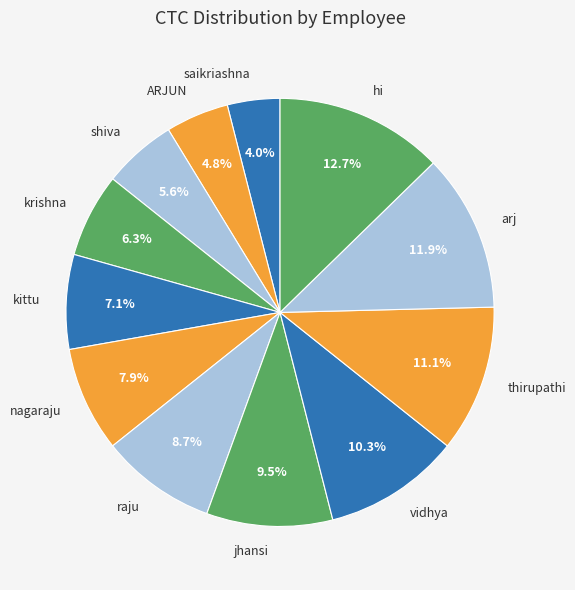

Which category has the smallest portion of the pie?

saikriashna